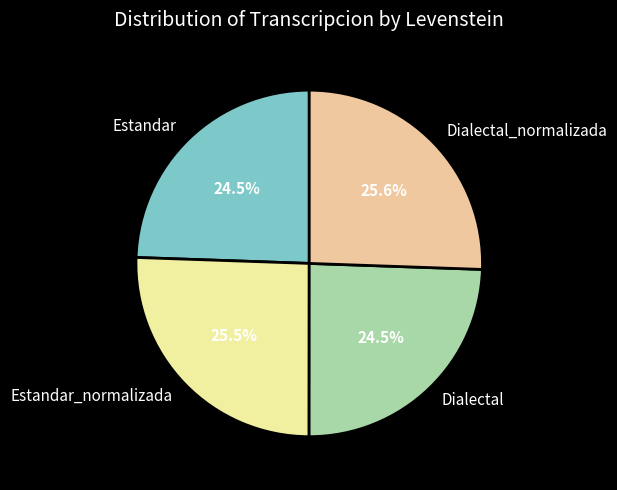

Does Estandar account for over 50% of the chart?

No